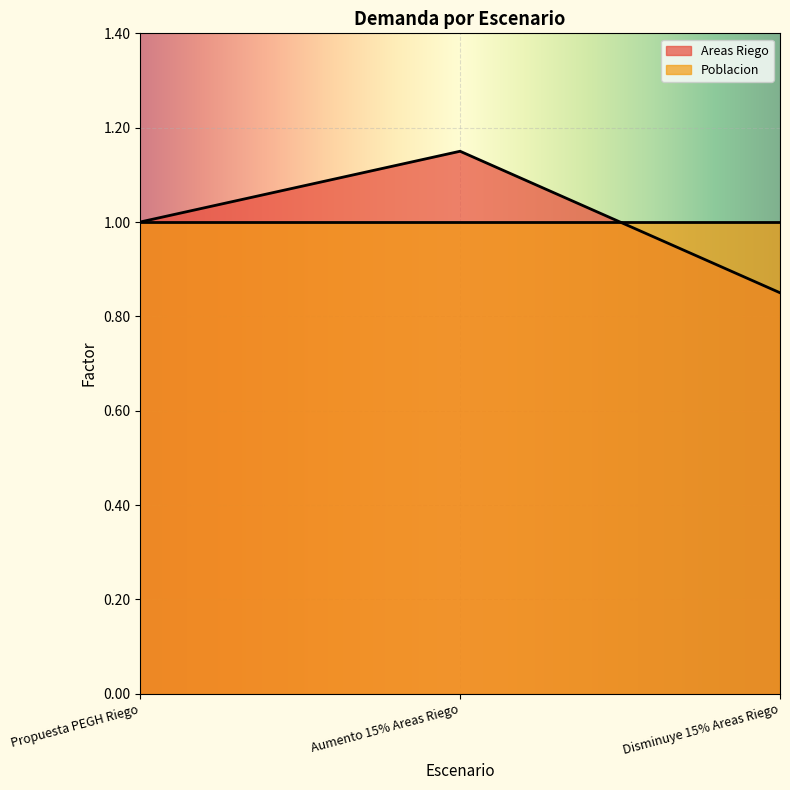

What is the difference between the values at Propuesta PEGH Riego and Aumento 15% Areas Riego?

0.1